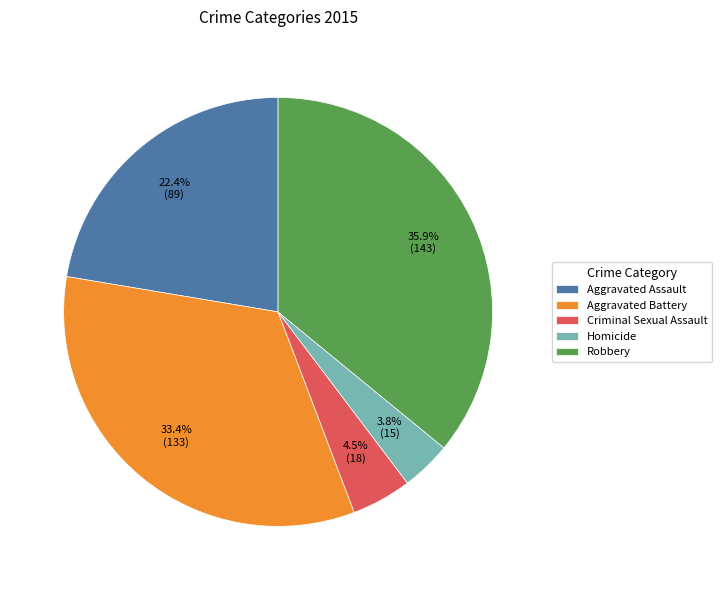

How many slices are in this pie chart?

5